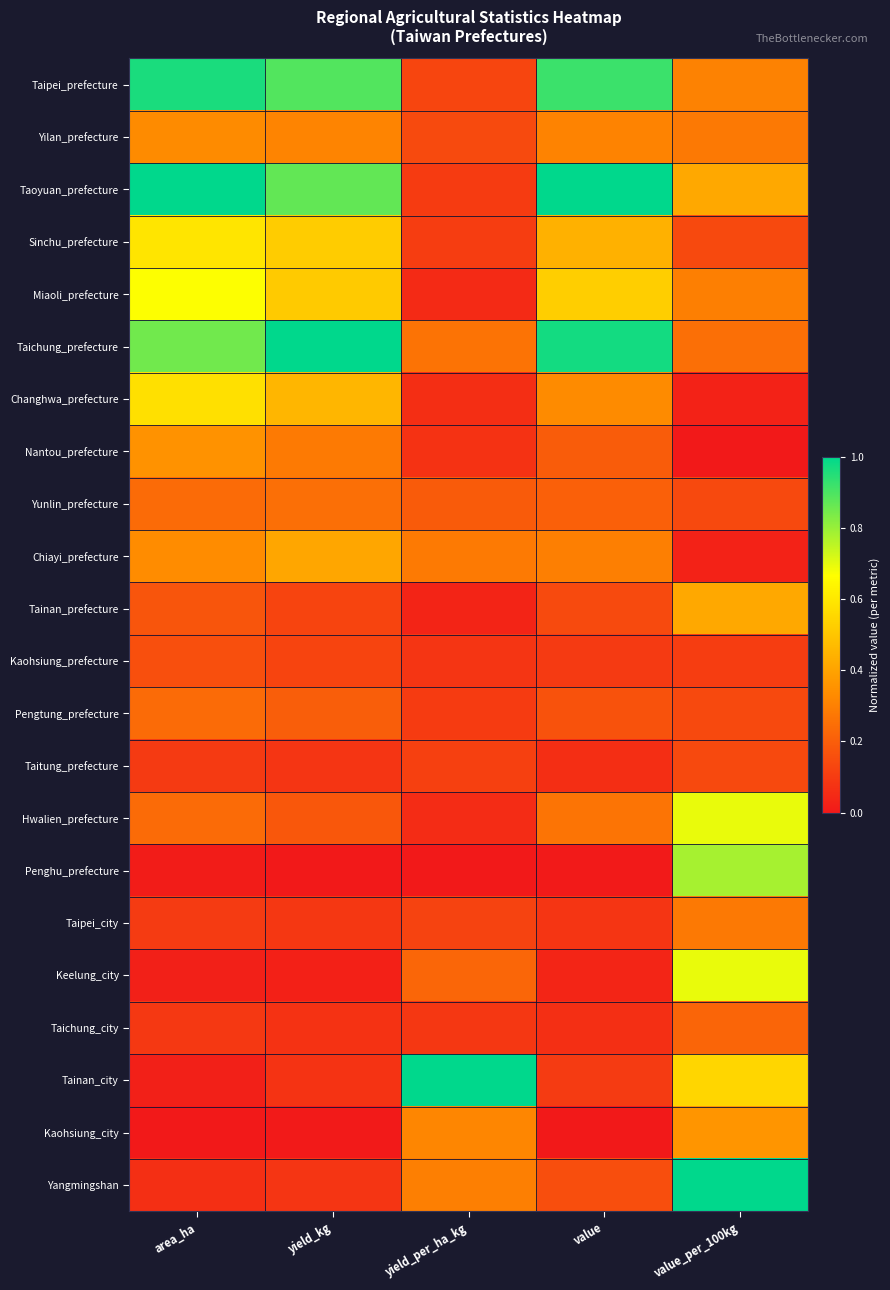

Reading left to right, extract all data points from this chart.

Taipei_prefecture: area_ha=1.0	yield_kg=0.9	yield_per_ha_kg=0.1	value=0.9	value_per_100kg=0.3
Yilan_prefecture: area_ha=0.3	yield_kg=0.3	yield_per_ha_kg=0.1	value=0.3	value_per_100kg=0.3
Taoyuan_prefecture: area_ha=1.0	yield_kg=0.9	yield_per_ha_kg=0.1	value=1.0	value_per_100kg=0.4
Sinchu_prefecture: area_ha=0.6	yield_kg=0.5	yield_per_ha_kg=0.1	value=0.4	value_per_100kg=0.1
Miaoli_prefecture: area_ha=0.7	yield_kg=0.5	yield_per_ha_kg=0.0	value=0.5	value_per_100kg=0.3
Taichung_prefecture: area_ha=0.9	yield_kg=1.0	yield_per_ha_kg=0.3	value=1.0	value_per_100kg=0.2
Changhwa_prefecture: area_ha=0.6	yield_kg=0.5	yield_per_ha_kg=0.1	value=0.3	value_per_100kg=0.0
Nantou_prefecture: area_ha=0.4	yield_kg=0.3	yield_per_ha_kg=0.1	value=0.2	value_per_100kg=0.0
Yunlin_prefecture: area_ha=0.2	yield_kg=0.2	yield_per_ha_kg=0.2	value=0.2	value_per_100kg=0.1
Chiayi_prefecture: area_ha=0.3	yield_kg=0.4	yield_per_ha_kg=0.3	value=0.3	value_per_100kg=0.0
Tainan_prefecture: area_ha=0.2	yield_kg=0.1	yield_per_ha_kg=0.0	value=0.1	value_per_100kg=0.4
Kaohsiung_prefecture: area_ha=0.2	yield_kg=0.1	yield_per_ha_kg=0.1	value=0.1	value_per_100kg=0.1
Pengtung_prefecture: area_ha=0.2	yield_kg=0.2	yield_per_ha_kg=0.1	value=0.2	value_per_100kg=0.1
Taitung_prefecture: area_ha=0.1	yield_kg=0.1	yield_per_ha_kg=0.1	value=0.1	value_per_100kg=0.1
Hwalien_prefecture: area_ha=0.2	yield_kg=0.2	yield_per_ha_kg=0.1	value=0.3	value_per_100kg=0.7
Penghu_prefecture: area_ha=0.0	yield_kg=0.0	yield_per_ha_kg=0.0	value=0.0	value_per_100kg=0.8
Taipei_city: area_ha=0.1	yield_kg=0.1	yield_per_ha_kg=0.1	value=0.1	value_per_100kg=0.3
Keelung_city: area_ha=0.0	yield_kg=0.0	yield_per_ha_kg=0.2	value=0.0	value_per_100kg=0.7
Taichung_city: area_ha=0.1	yield_kg=0.1	yield_per_ha_kg=0.1	value=0.1	value_per_100kg=0.2
Tainan_city: area_ha=0.0	yield_kg=0.1	yield_per_ha_kg=1.0	value=0.1	value_per_100kg=0.5
Kaohsiung_city: area_ha=0.0	yield_kg=0.0	yield_per_ha_kg=0.3	value=0.0	value_per_100kg=0.4
Yangmingshan: area_ha=0.1	yield_kg=0.1	yield_per_ha_kg=0.3	value=0.2	value_per_100kg=1.0